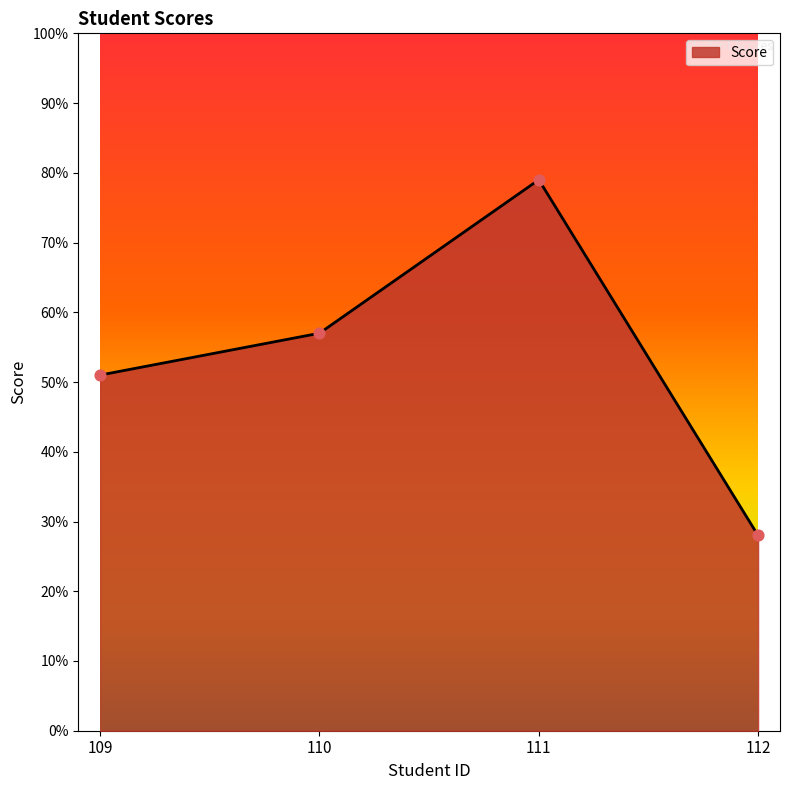

What is the change in value from 109 to 110?

+6